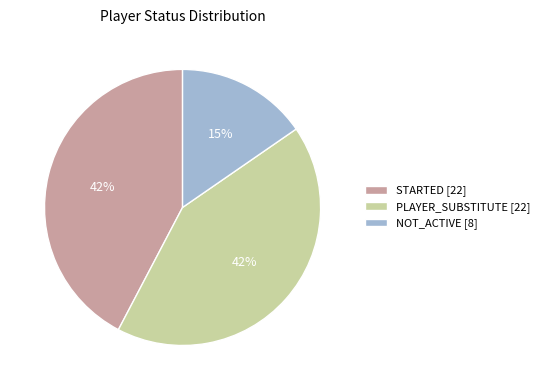

To the nearest percent, what is the combined percentage of STARTED and PLAYER_SUBSTITUTE?

85%